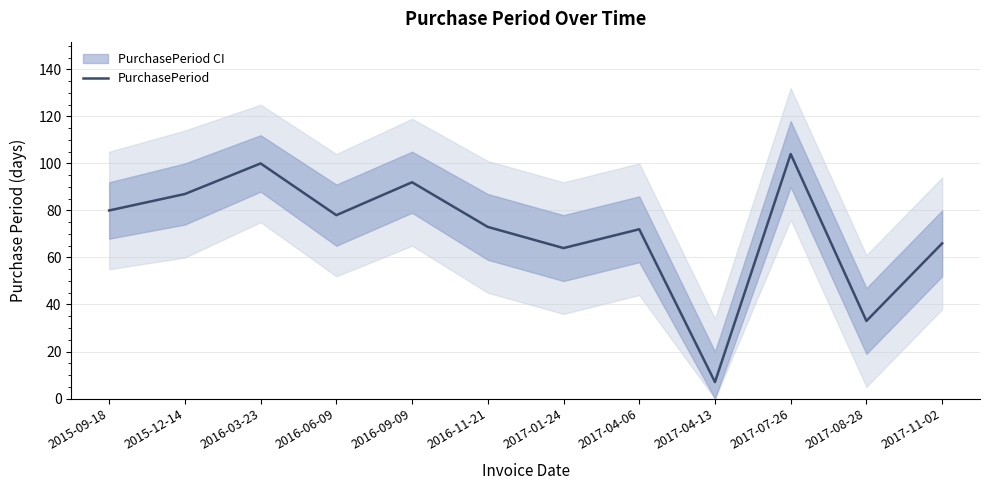

At which category does the data reach its first local peak?

2016-03-23